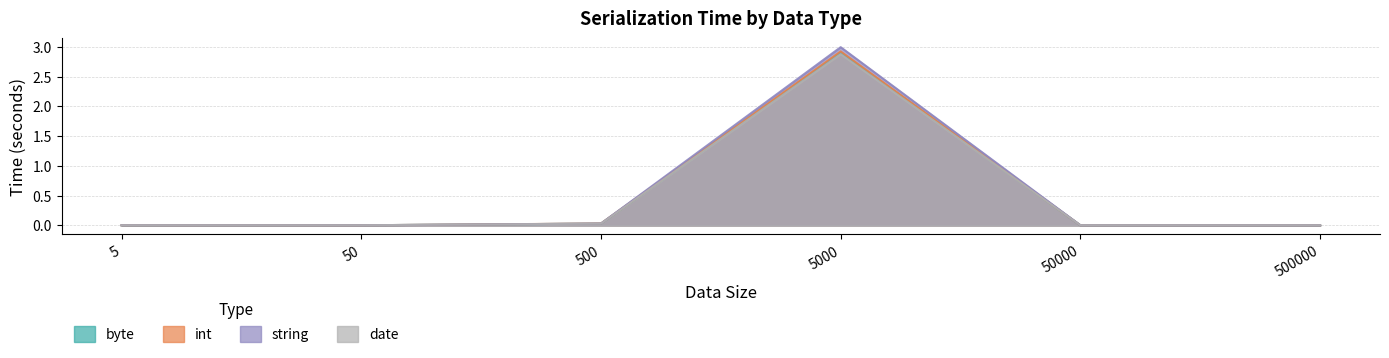

How many interior local peaks does the date series have?

1